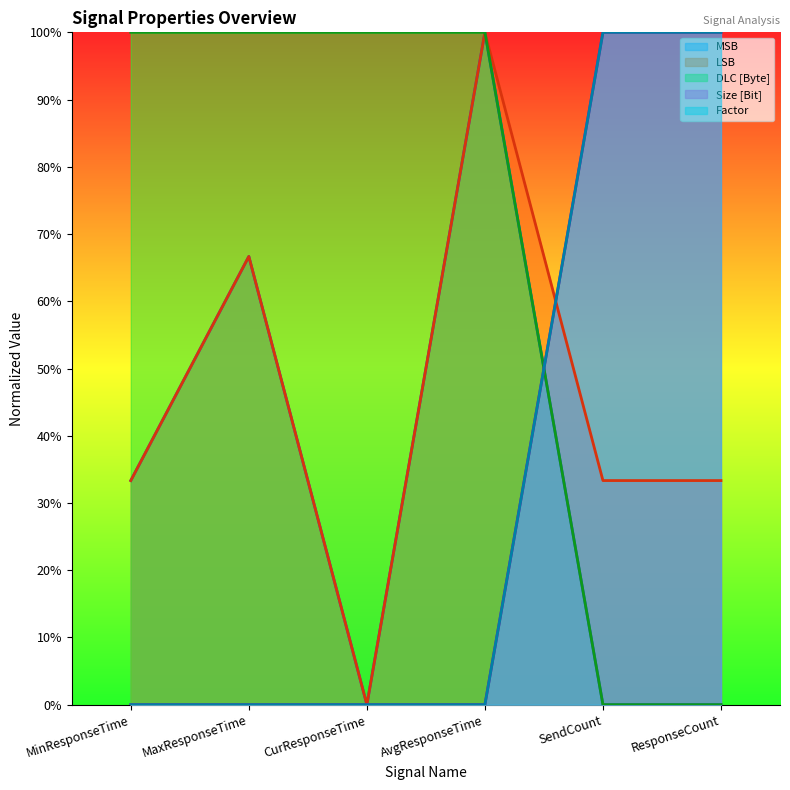

What is the label of the 6th point from the right?

MinResponseTime